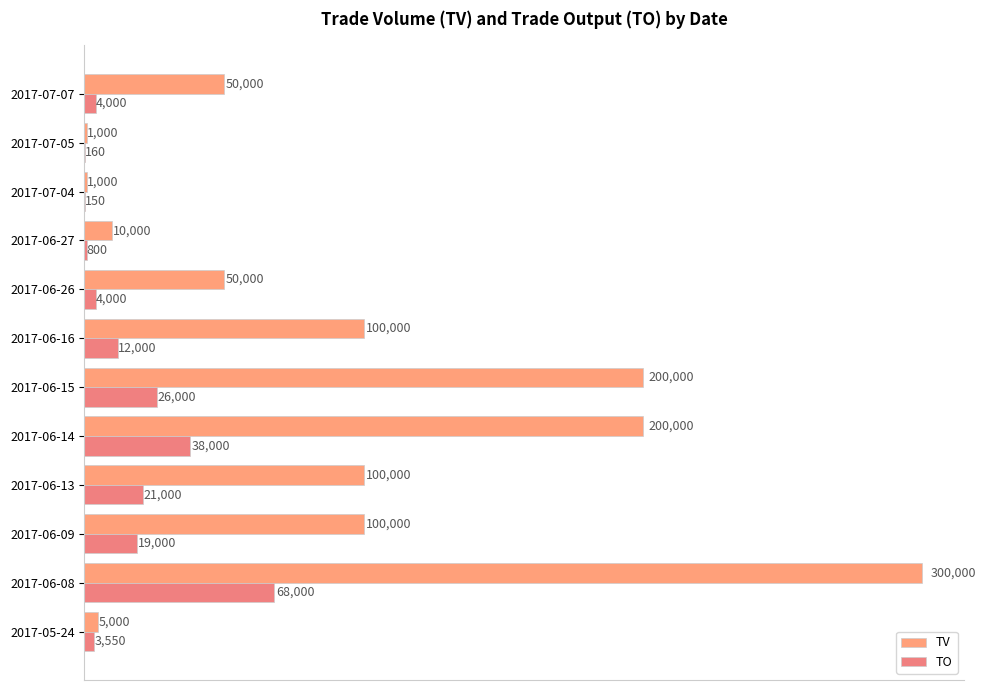

How many categories are shown in the chart?

12